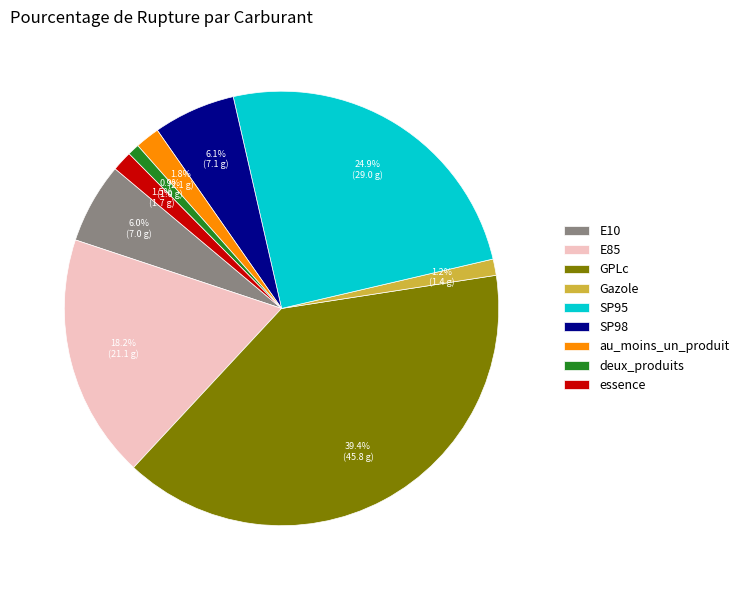

Which slice is the largest?

GPLc